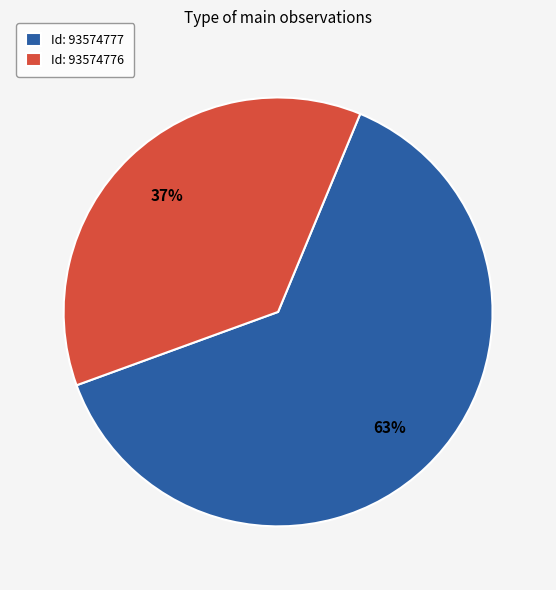

The Id: 93574776 slice represents 37% of the pie. True or false?

True